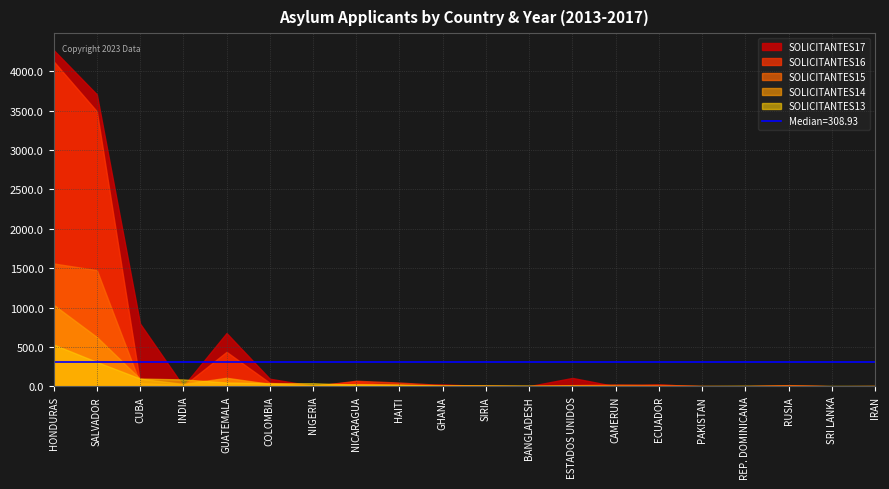

Rank the categories by SOLICITANTES14 value from lowest to highest.

PAKISTAN, SRI LANKA, GHANA, ECUADOR, IRAN, CAMERUN, SIRIA, BANGLADESH, REP. DOMINICANA, RUSIA, ESTADOS UNIDOS, NIGERIA, HAITI, NICARAGUA, INDIA, COLOMBIA, CUBA, GUATEMALA, SALVADOR, HONDURAS